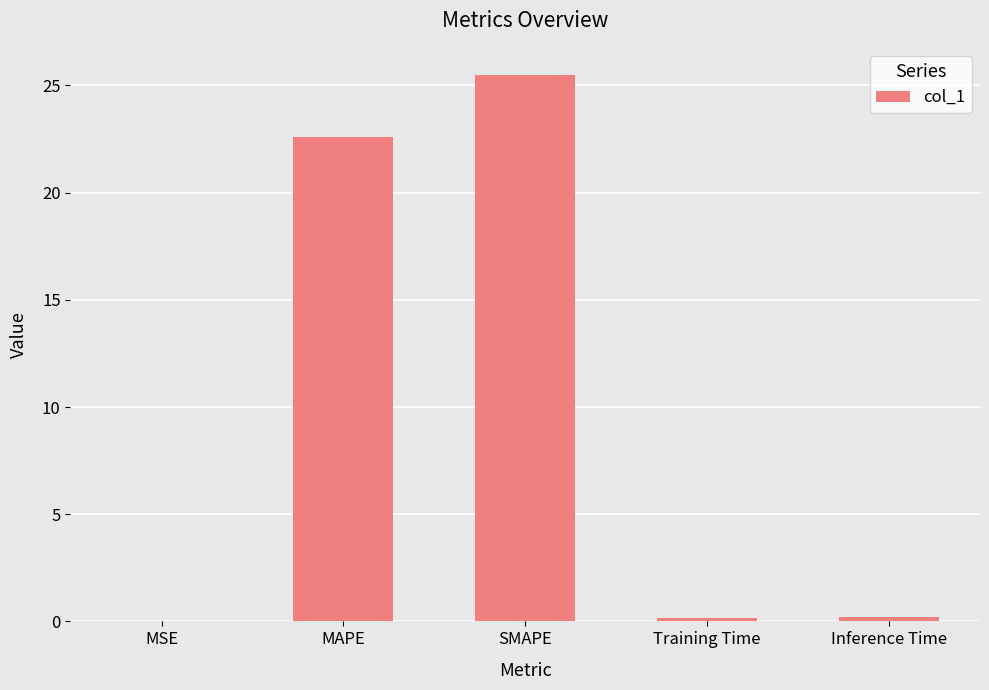

Is it true that the value at Training Time is 0.2?

True